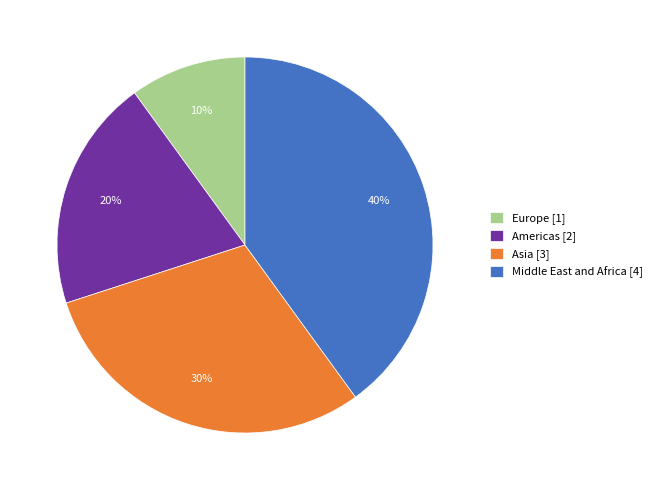

Is there a majority slice in this chart?

No